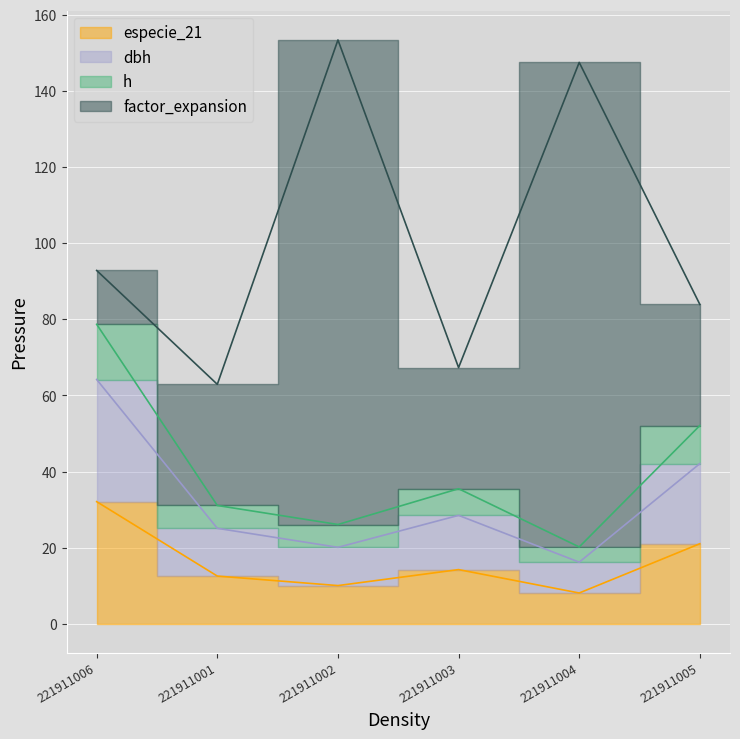

What is the minimum value shown in the chart?

8.1